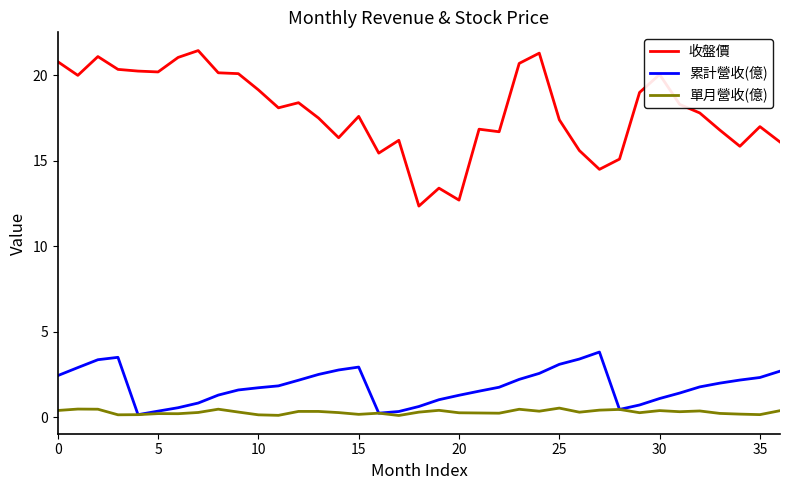

What is the highest value of the 累計營收(億) series?

3.8